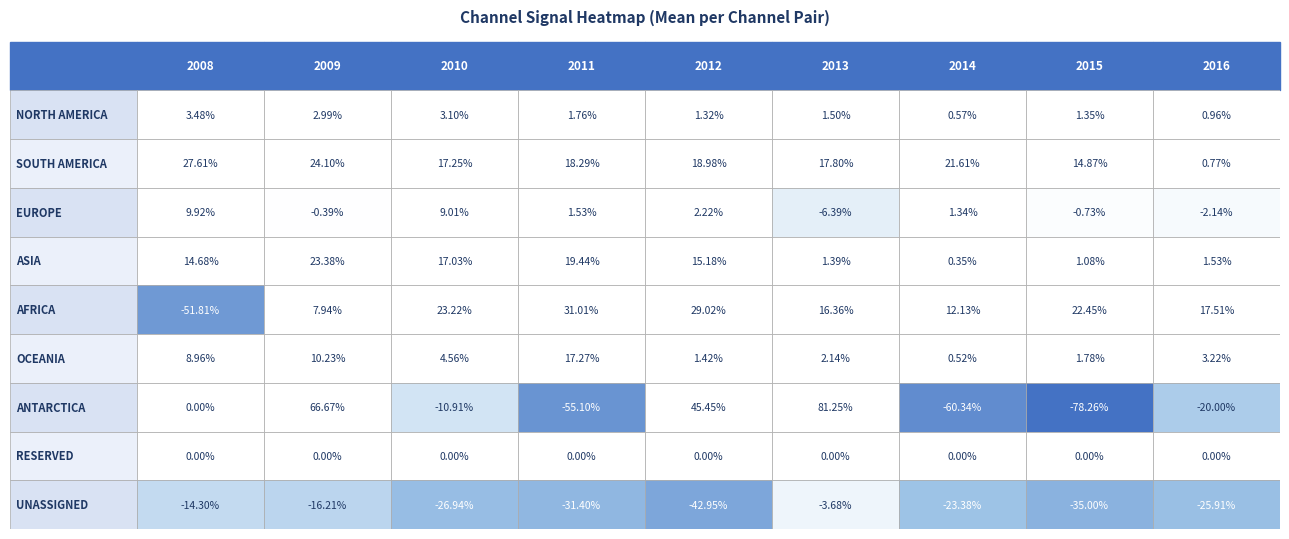

The value of ANTARCTICA at 0 is 0.0. True or false?

True